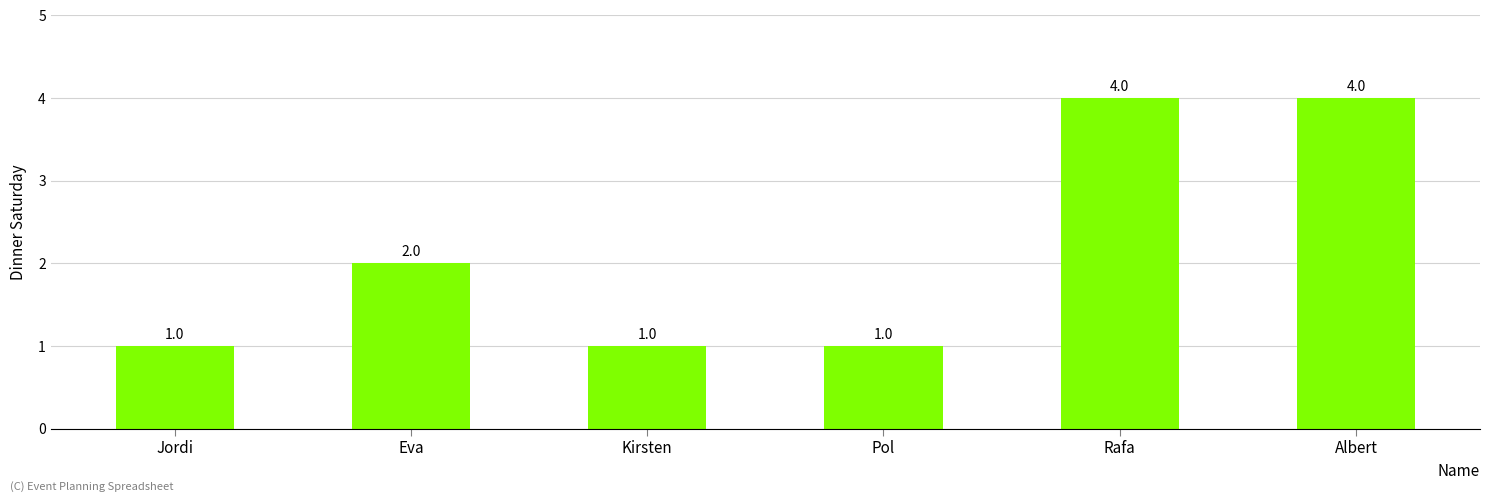

What is the difference between the maximum and minimum values?

3